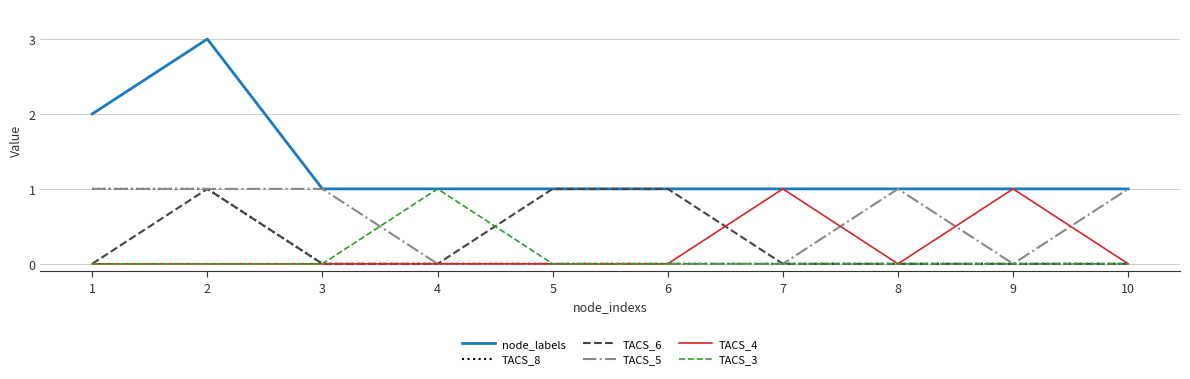

The value of node_labels at 8 is 0. True or false?

False